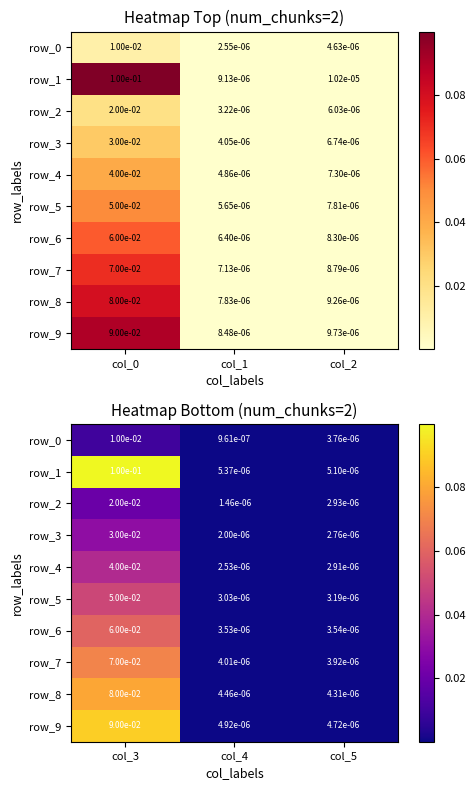

At how many categories does at least one series exceed 0?

3